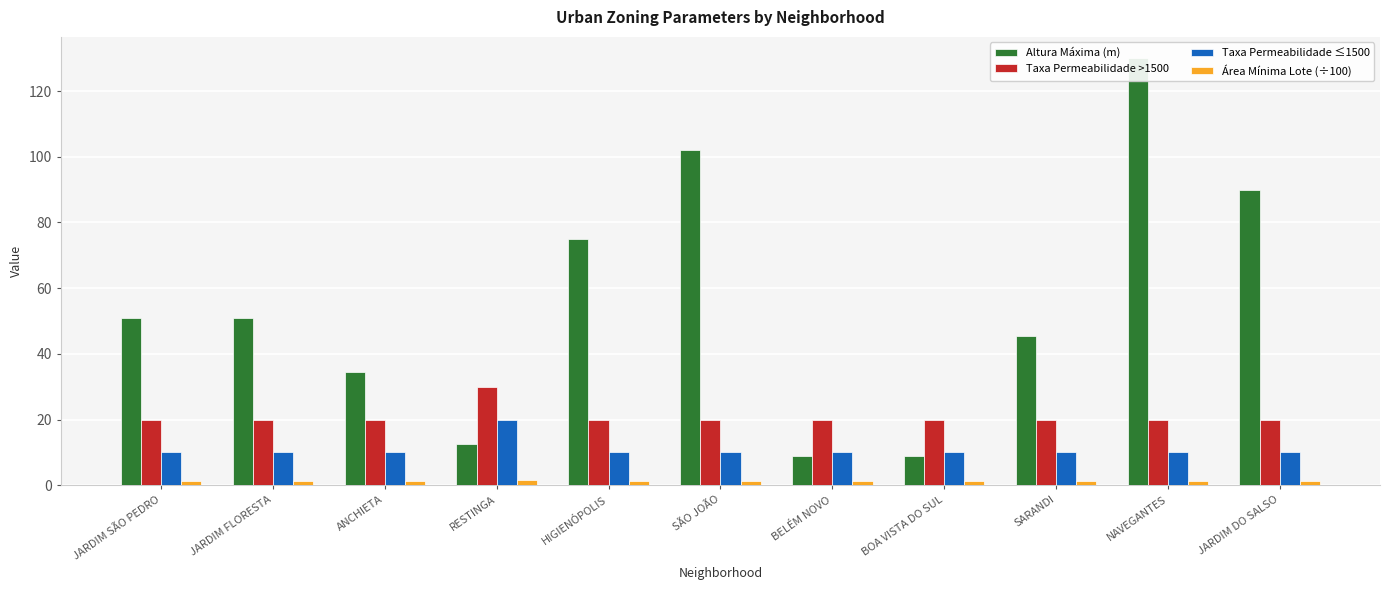

Which has a higher value, JARDIM DO SALSO or JARDIM SÃO PEDRO?

JARDIM DO SALSO